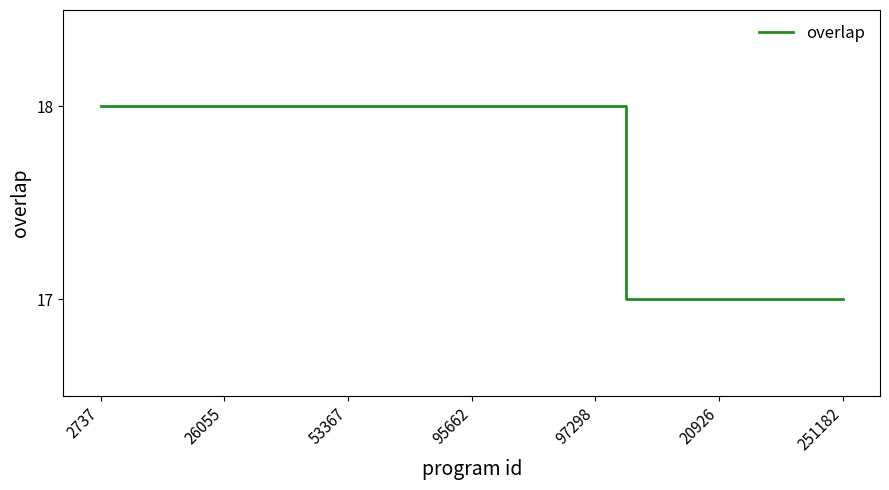

What is the minimum value shown in the chart?

17